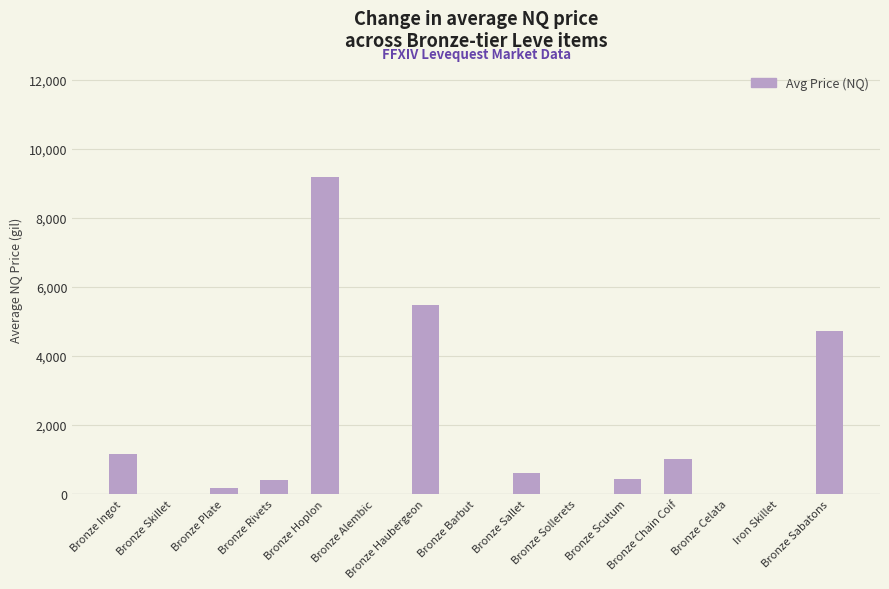

What is the sum of all values?

23189.1